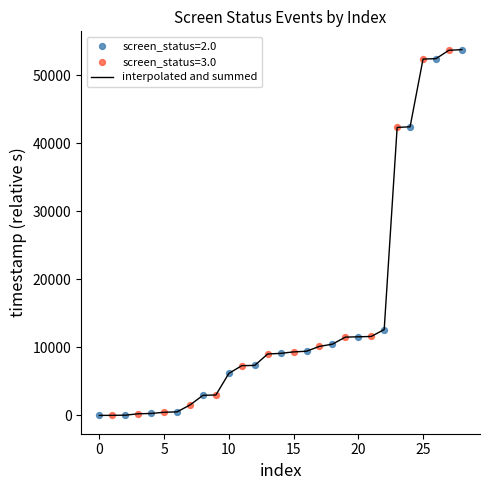

What is the greatest value displayed?

53746.9